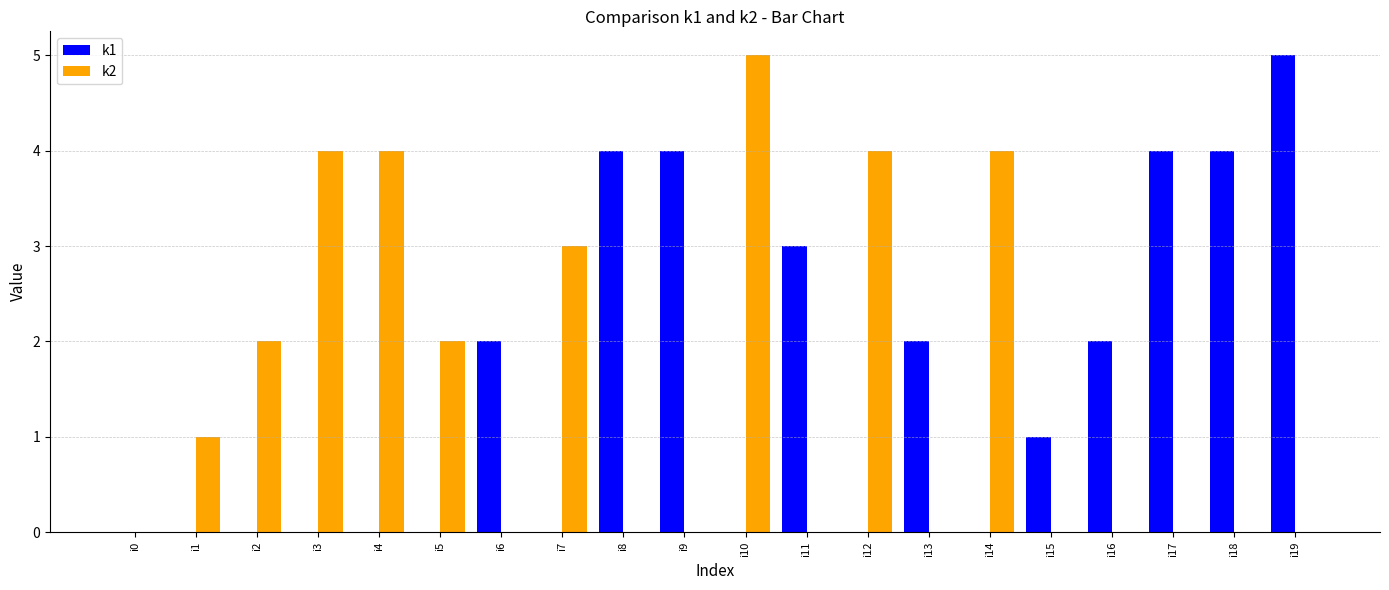

Reading left to right, transcribe all the data shown in this chart.

k1: i0=0	i1=0	i2=0	i3=0	i4=0	i5=0	i6=2	i7=0	i8=4	i9=4	i10=0	i11=3	i12=0	i13=2	i14=0	i15=1	i16=2	i17=4	i18=4	i19=5
k2: i0=0	i1=1	i2=2	i3=4	i4=4	i5=2	i6=0	i7=3	i8=0	i9=0	i10=5	i11=0	i12=4	i13=0	i14=4	i15=0	i16=0	i17=0	i18=0	i19=0